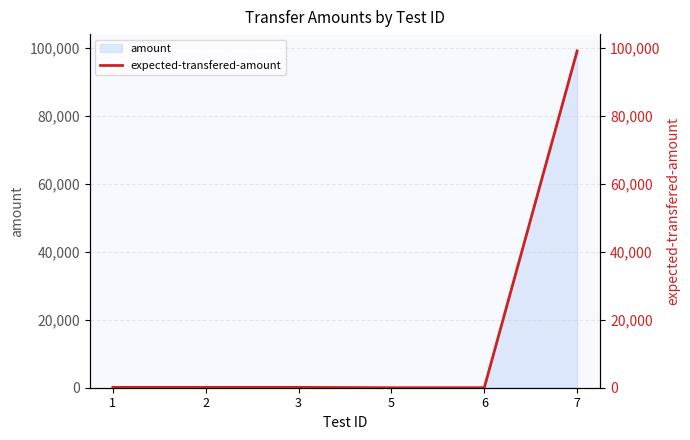

At which category does the chart reach its minimum across all series?

6